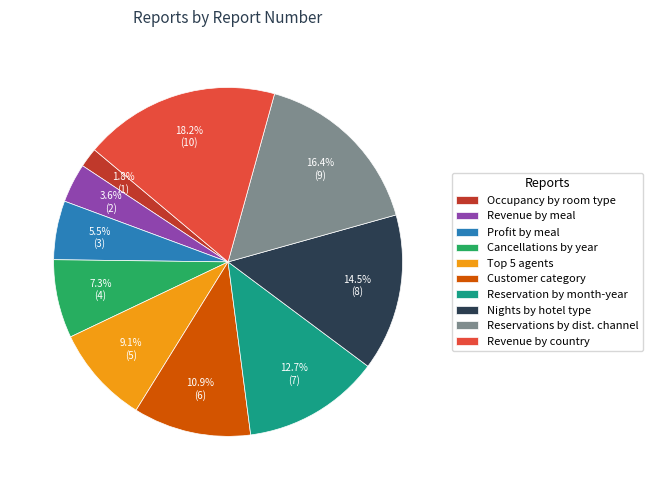

Is there any slice that represents more than half of the pie?

No